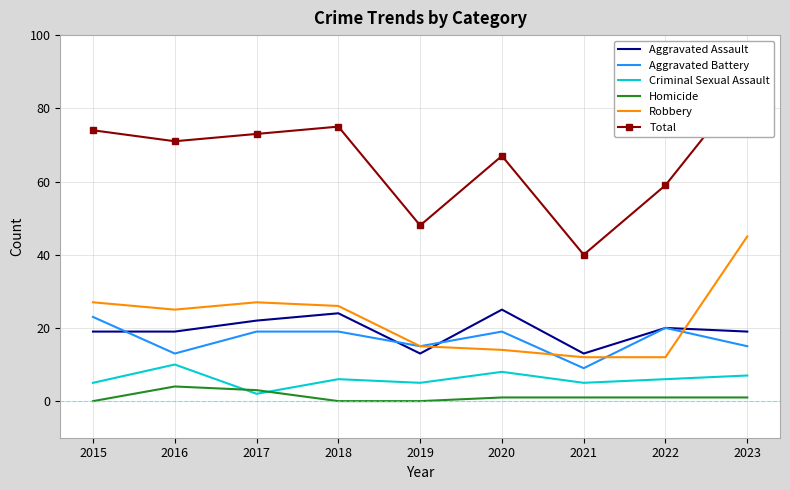

What is the sum of the Robbery values at 2022 and 2016?

37